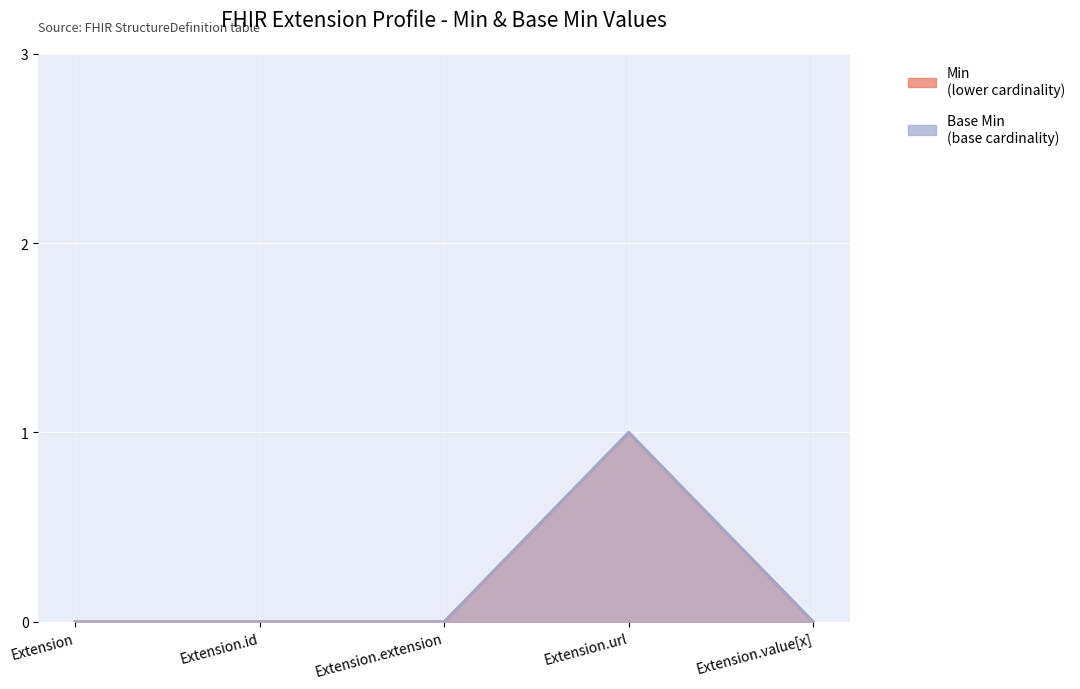

Rank the series at Extension.extension from highest to lowest value.

Min, Base Min